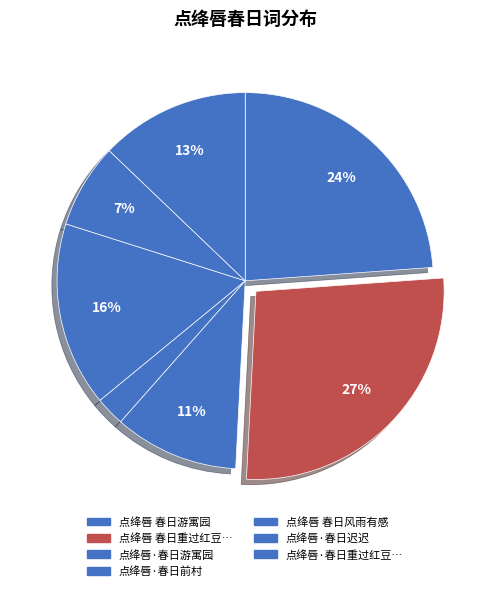

How many slices are in this pie chart?

7